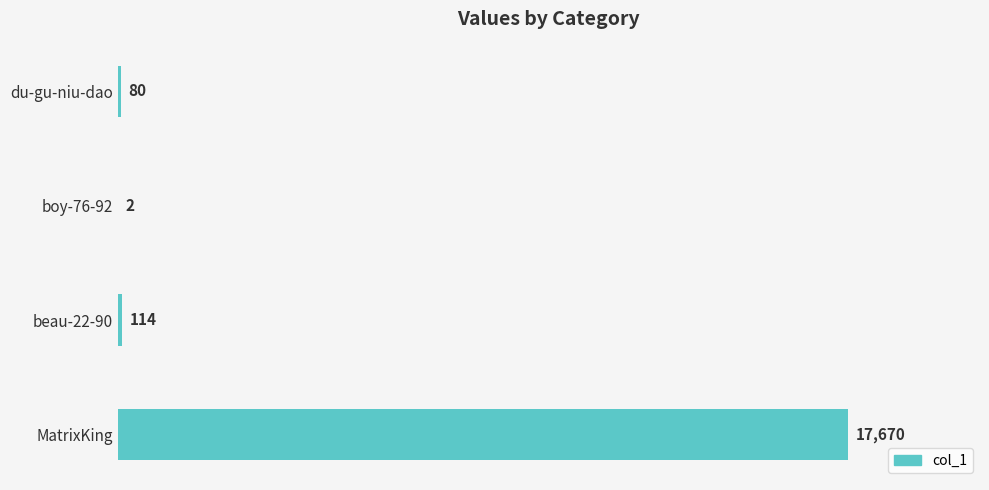

Reading top to bottom, transcribe all the data shown in this chart.

du-gu-niu-dao=80	boy-76-92=2	beau-22-90=114	MatrixKing=17670